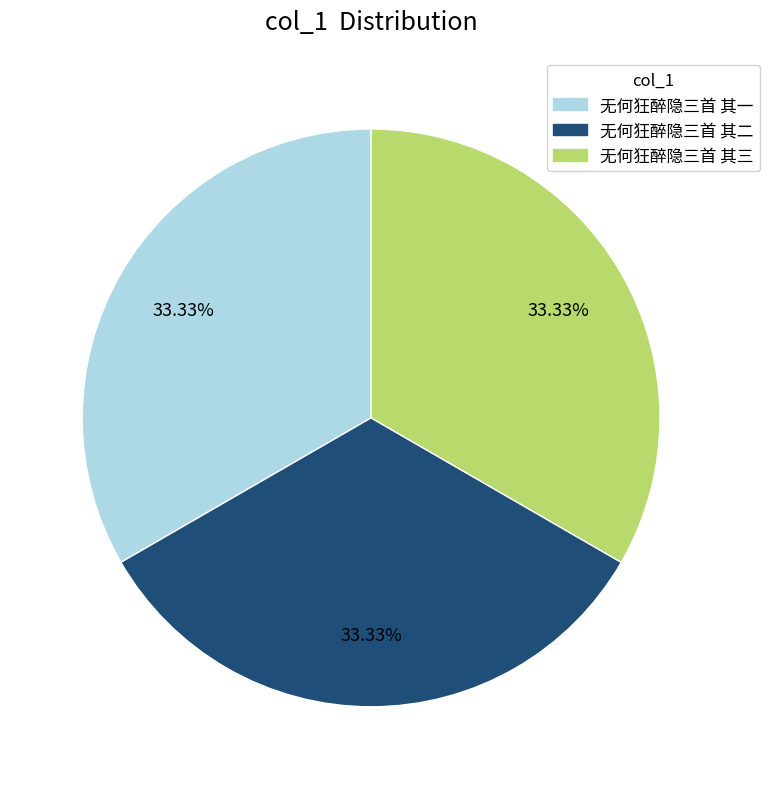

To the nearest percent, what percentage of the pie is 无何狂醉隐三首 其一?

33%